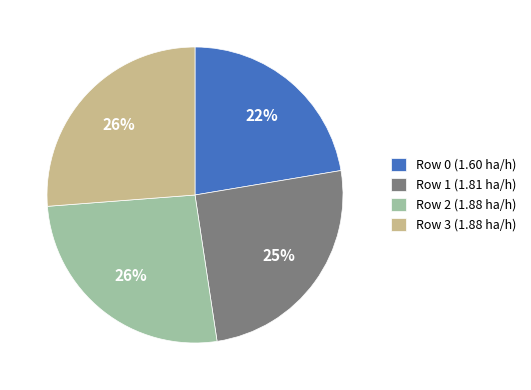

To the nearest percent, what portion does Row 2 represent?

26%